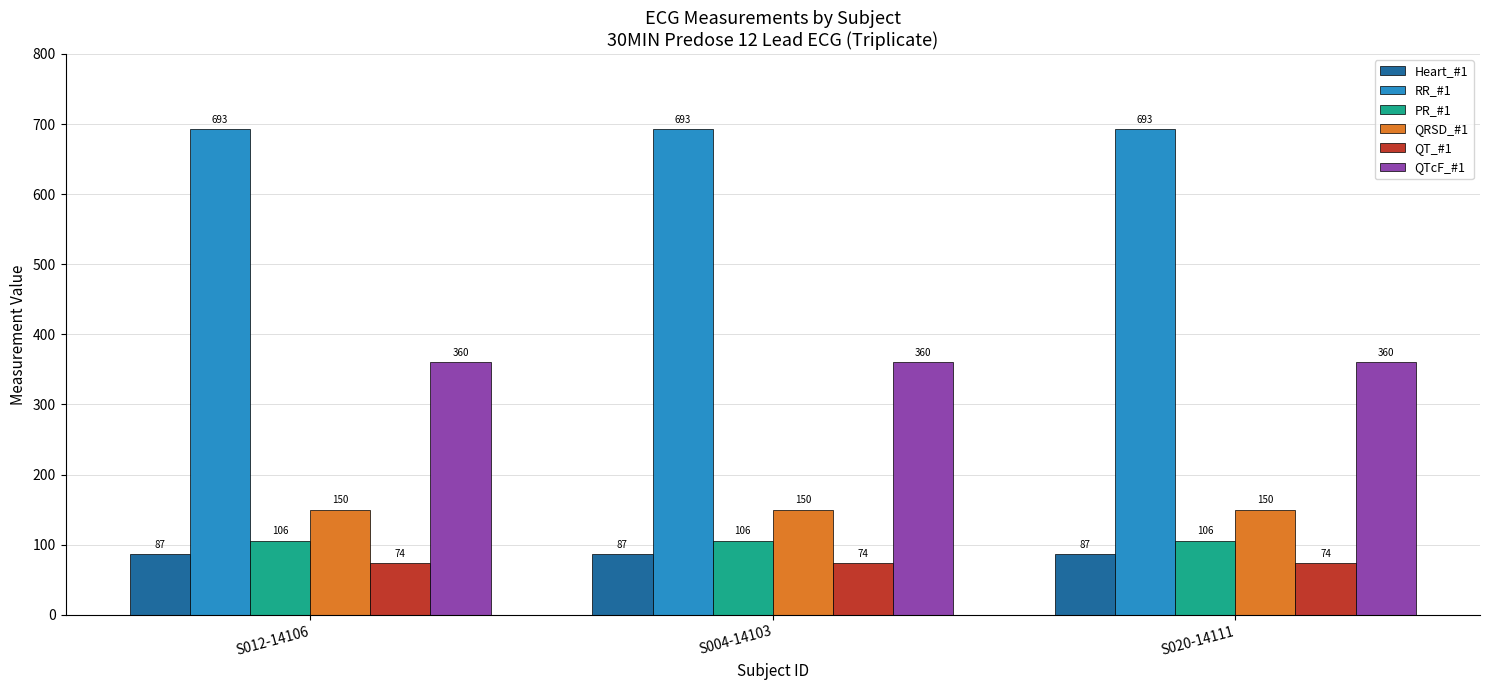

What position from the left is S004-14103?

2